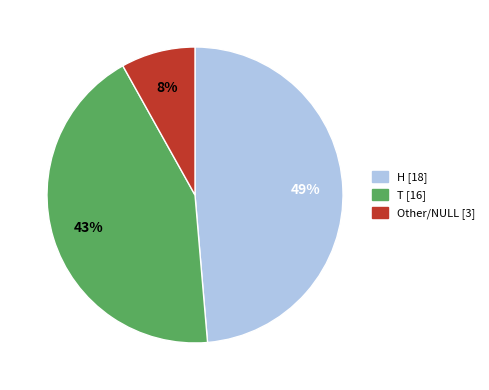

Do H [18] and Other/NULL [3] together represent more than half of the pie?

Yes